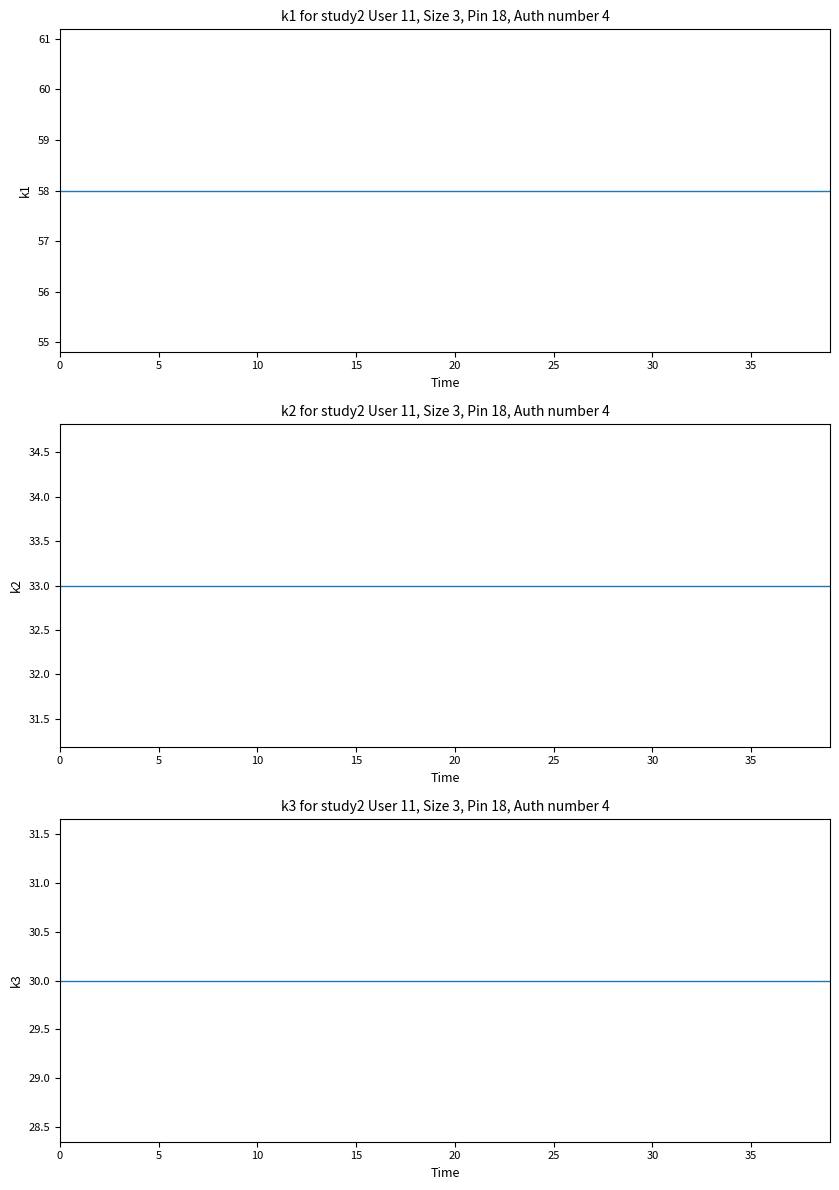

True or false: k3 and k1 intersect in this chart.

False